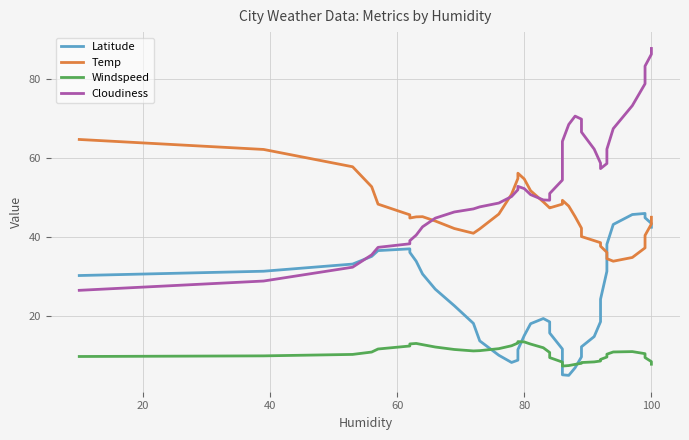

In Latitude, how many points are higher than both neighbors (excluding endpoints)?

3